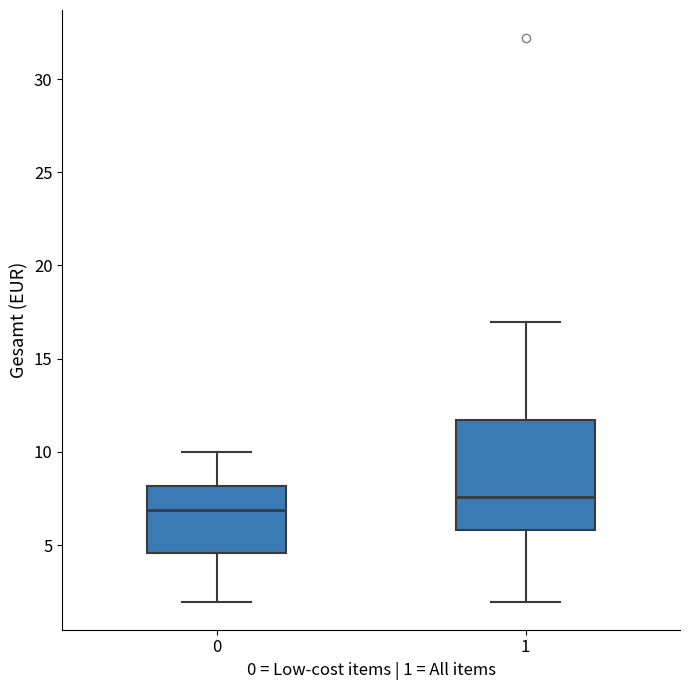

Reading left to right, transcribe this box plot: for each box, give where its median line is, the range the box spans, and where its two whiskers end, as read against the y-axis. The values are not printed on the chart, so give them approximately, as read against the axis.

0: median 7.0, box 4.5 to 8.0, whiskers 2.0 to 10.0
1: median 7.5, box 6.0 to 11.5, whiskers 2.0 to 17.0